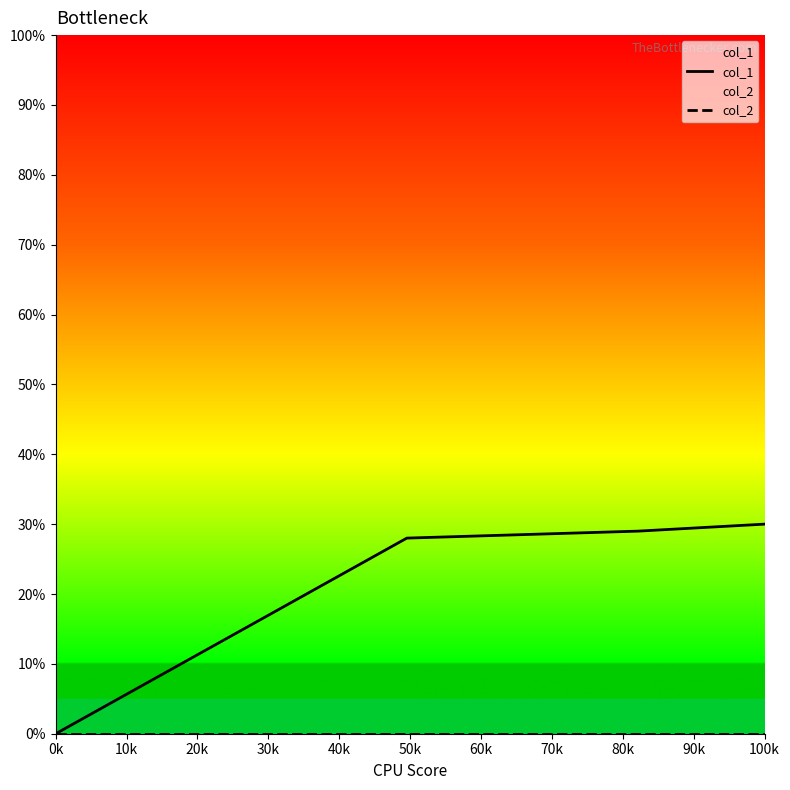

True or false: col_2 and col_1 cross at least once.

False